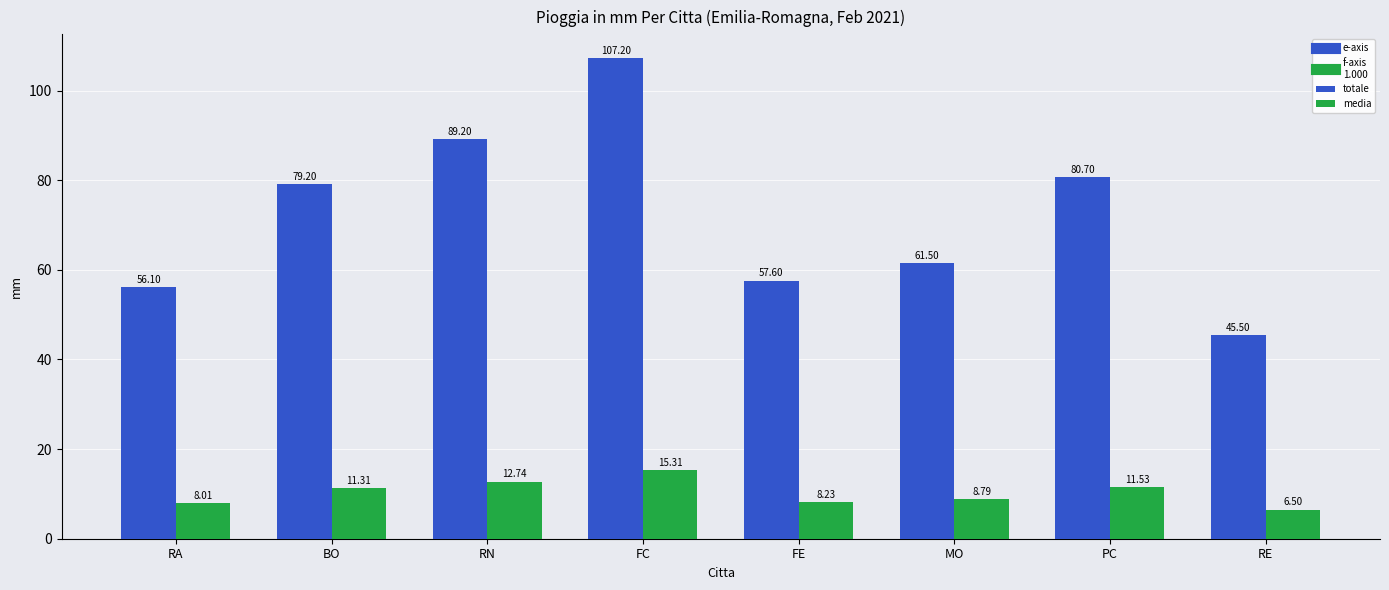

What is the total value across all series at FE?

65.8